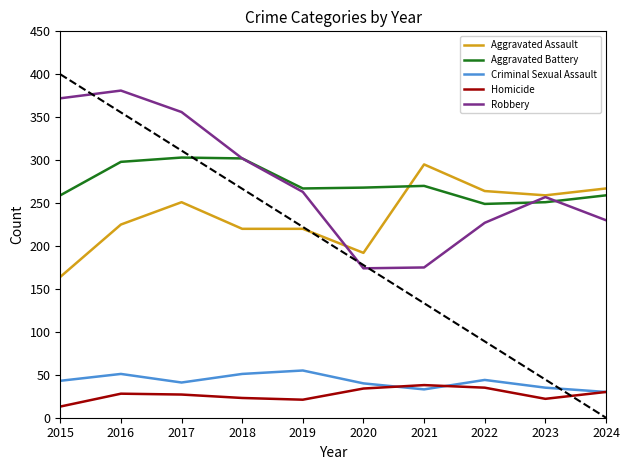

How many categories are shown in the chart?

10